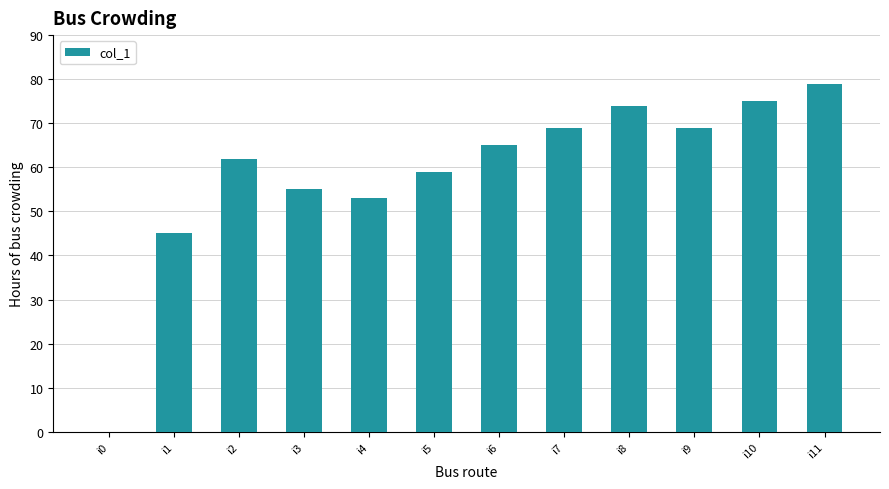

Which label corresponds to the largest value in the chart?

i11